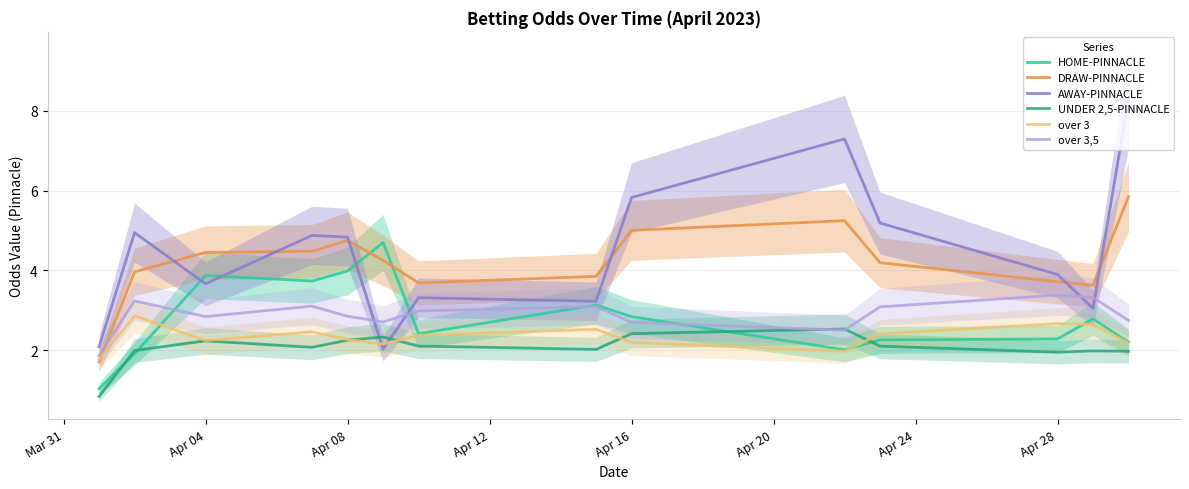

What is the average value of the over 3,5 series?

2.9